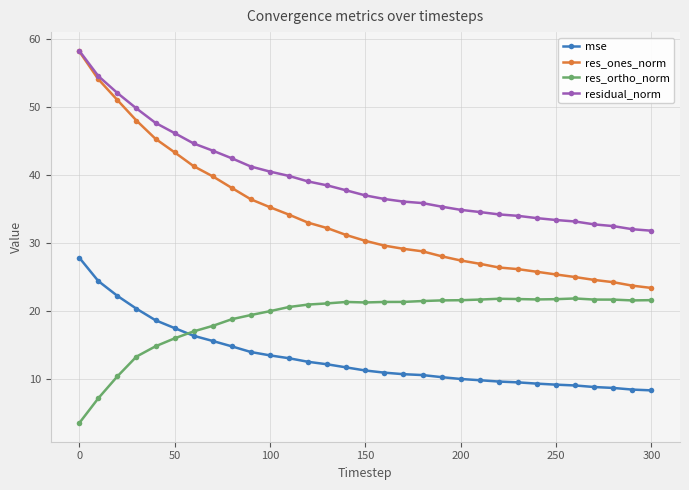

What is the minimum value for res_ortho_norm?

3.4